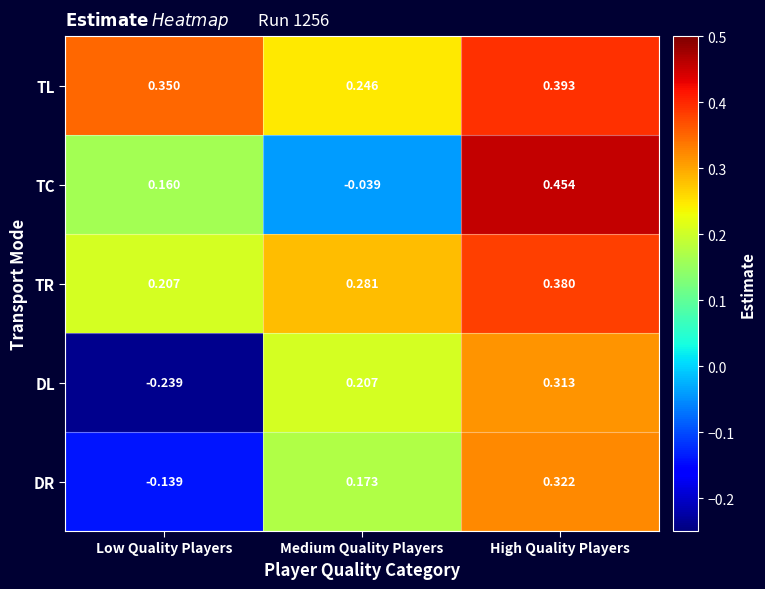

Rank the series by their maximum value, from highest to lowest.

TC, TL, TR, DR, DL